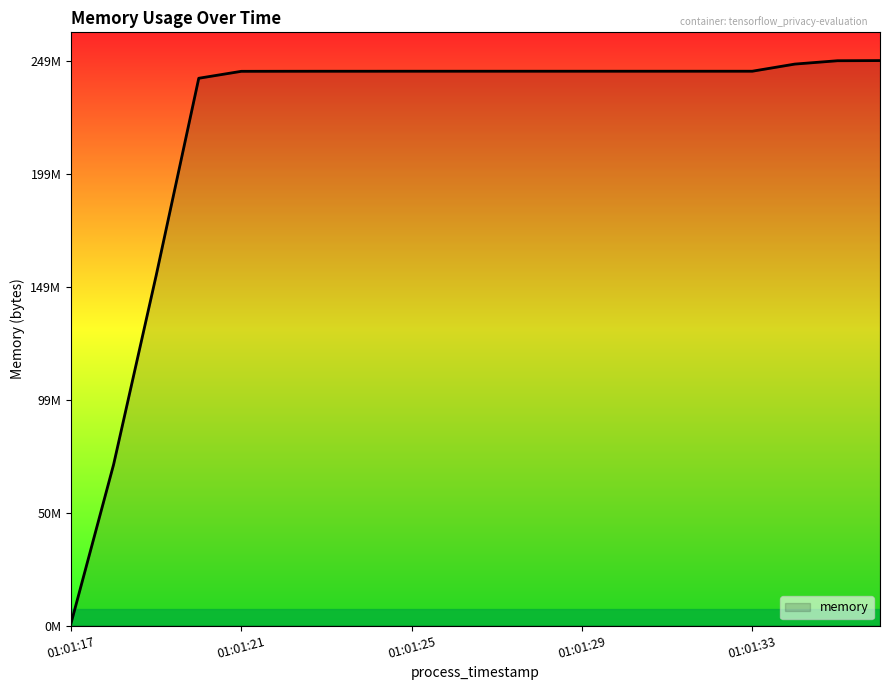

Where does the data first go above 243924992?

01:01:34